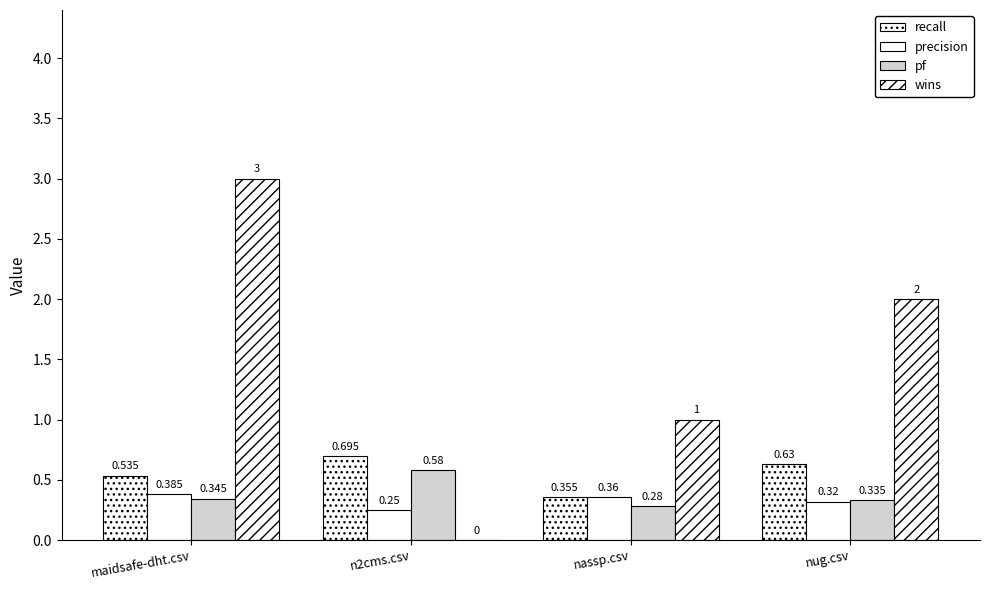

How many groups of bars are there?

4